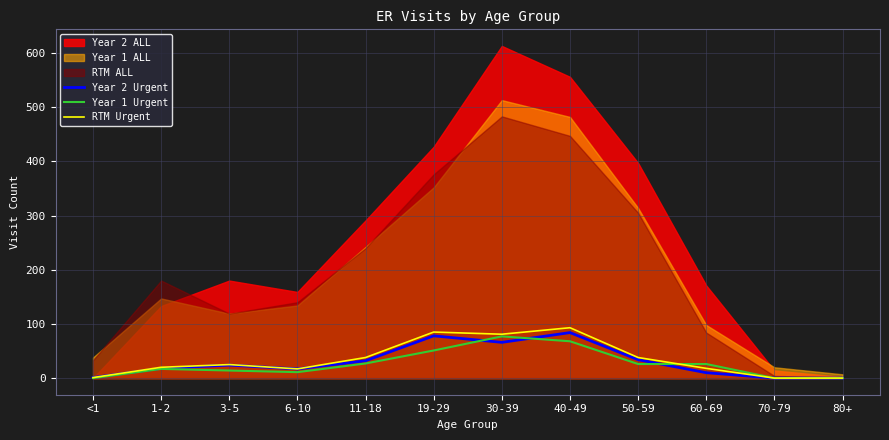

The RTM Urgent series shows 93 at 40-49. True or false?

True